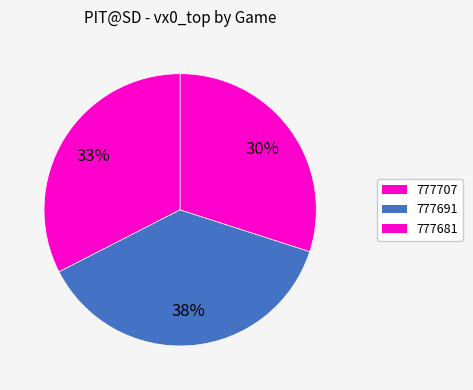

To the nearest percent, what is the difference between the largest and smallest slice percentages?

8%